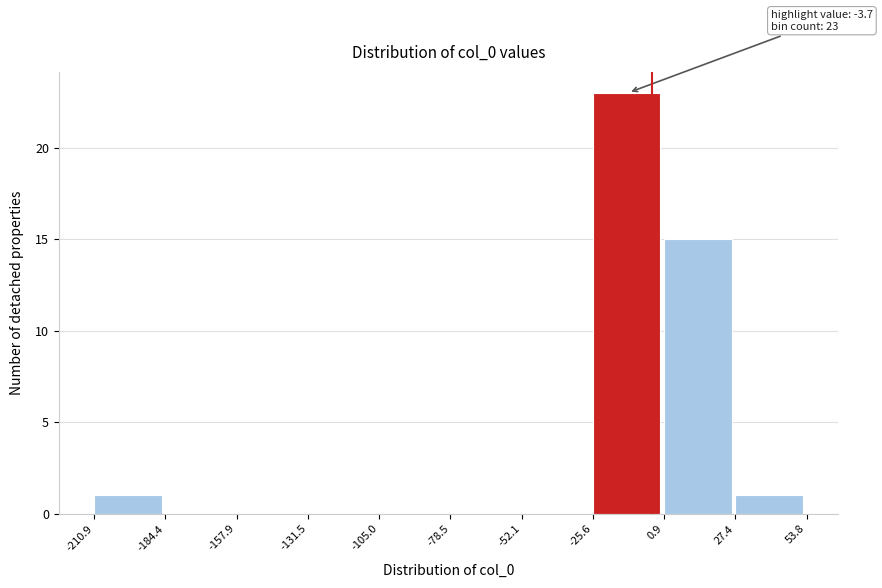

Which range on the x-axis has the tallest bar?

-25.6 to 0.9